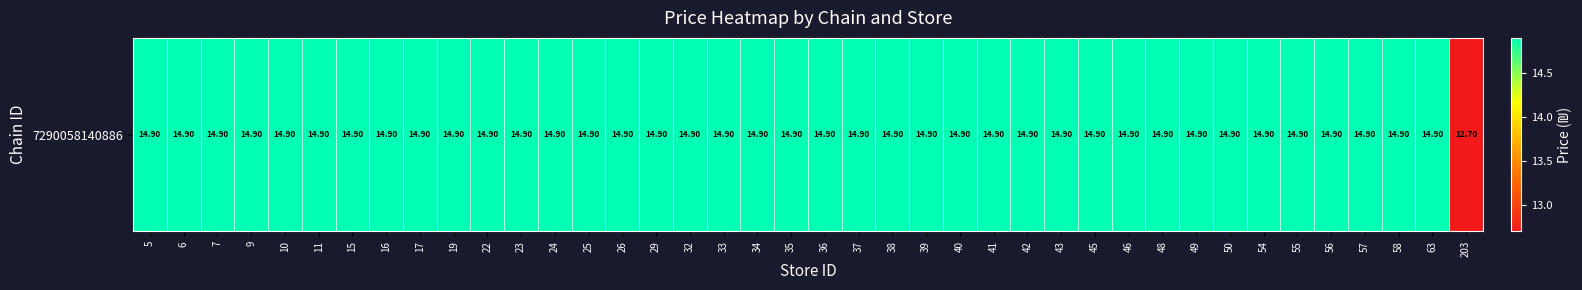

What is the sum of the values at 5 and 15?

29.8